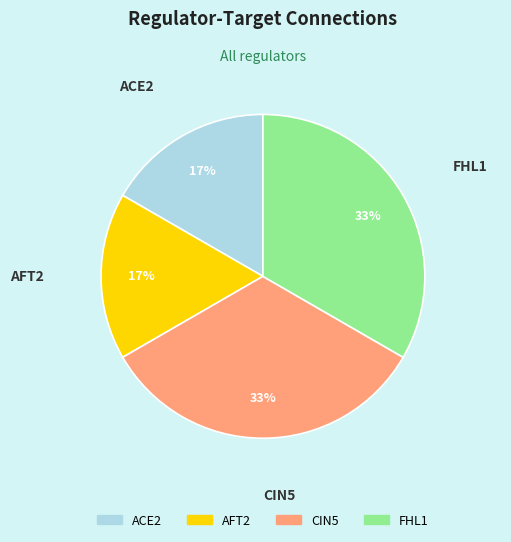

Between CIN5 and AFT2, which is larger?

CIN5